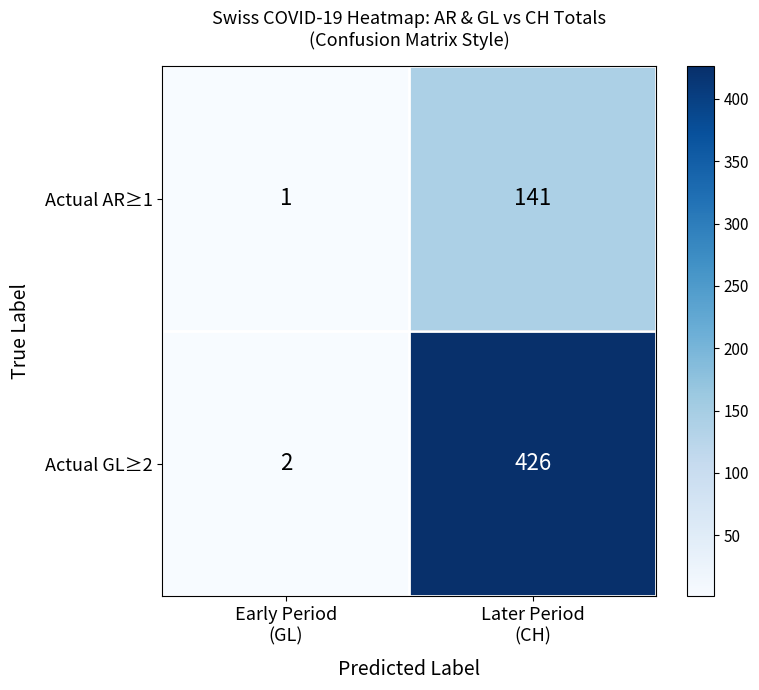

How many data points does each series have?

2